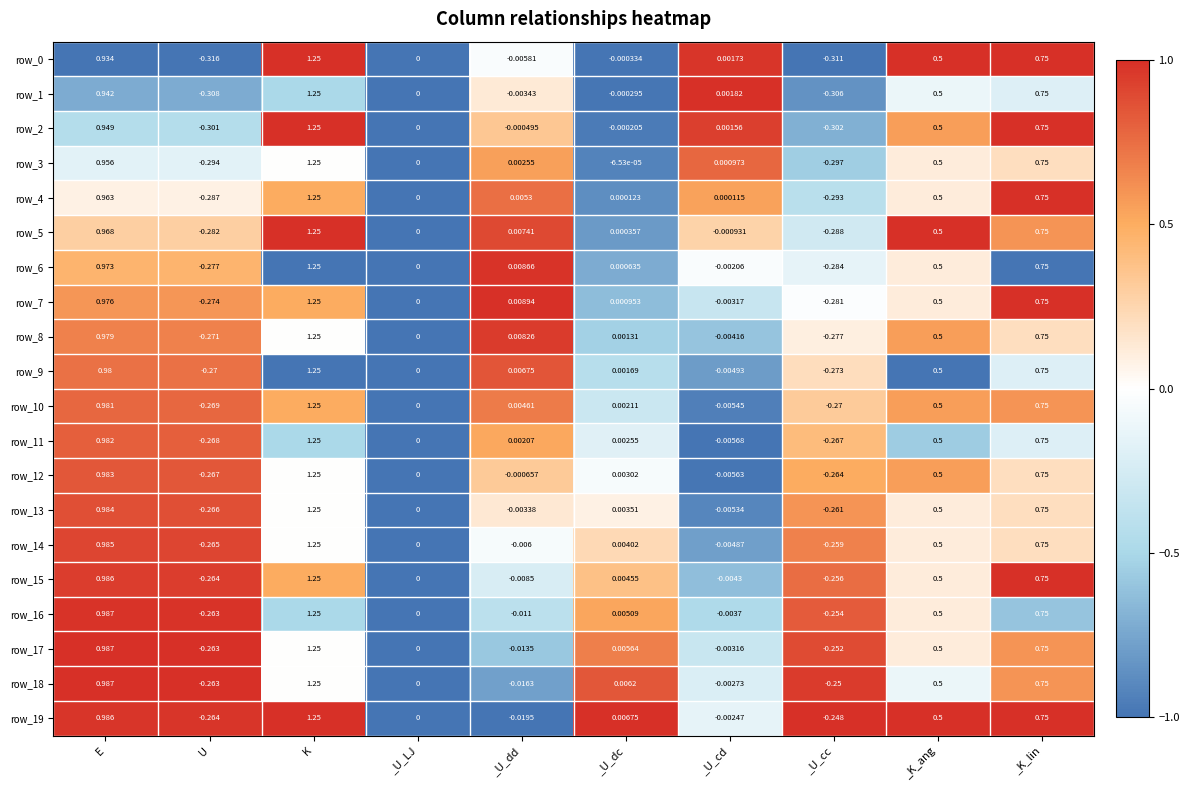

List the labels in order of row_13 value, smallest first.

U, _U_cc, _U_cd, _U_dd, _U_LJ, _U_dc, _K_ang, _K_lin, E, K